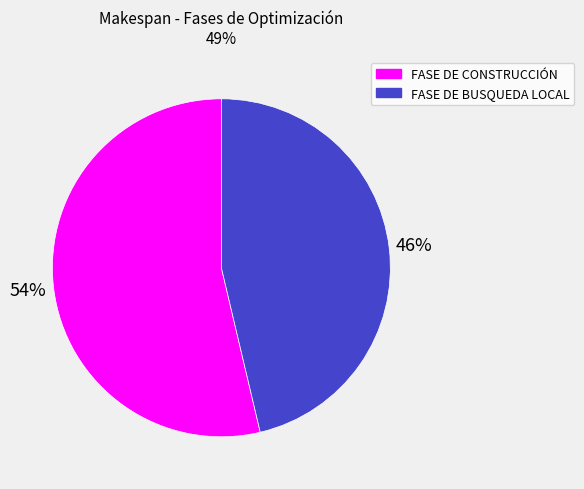

Approximately how many times larger is the value at FASE DE BUSQUEDA LOCAL compared to FASE DE CONSTRUCCIÓN?

0.9